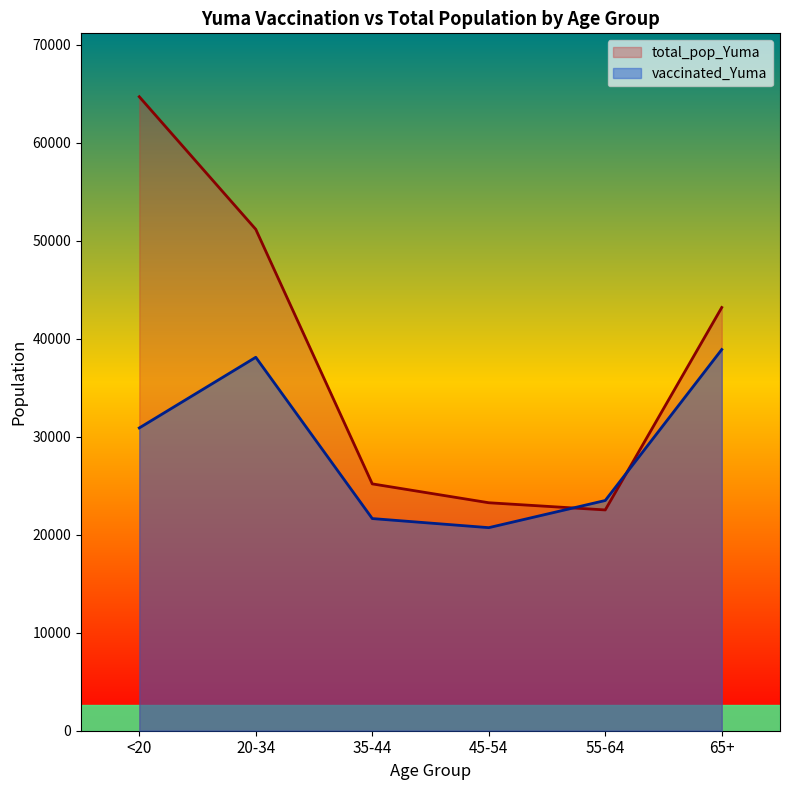

Is it true that total_pop_Yuma equals 8047 at 35-44?

False